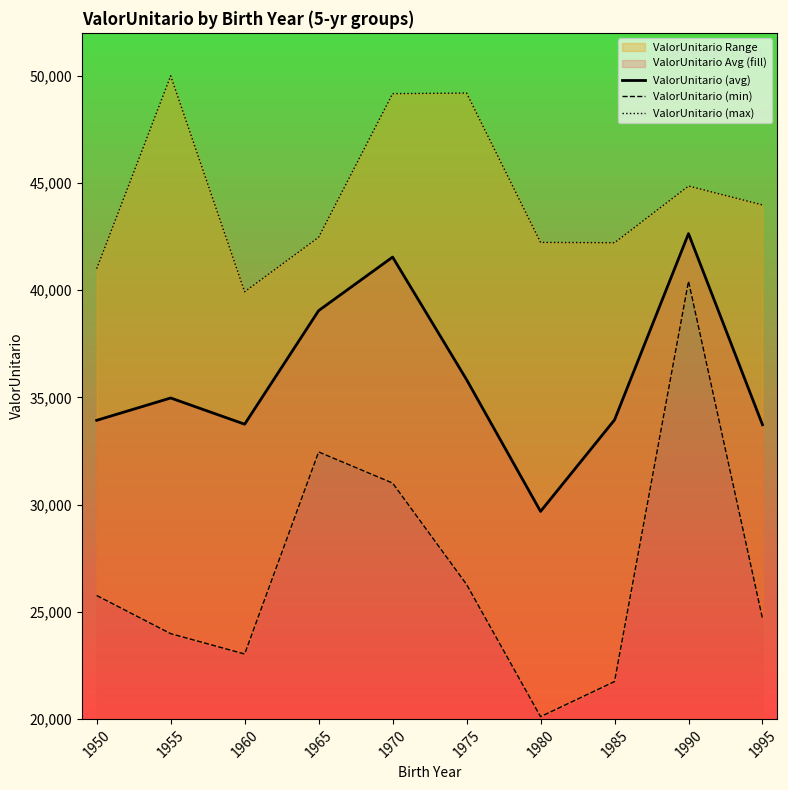

How many lines are shown in the chart?

3